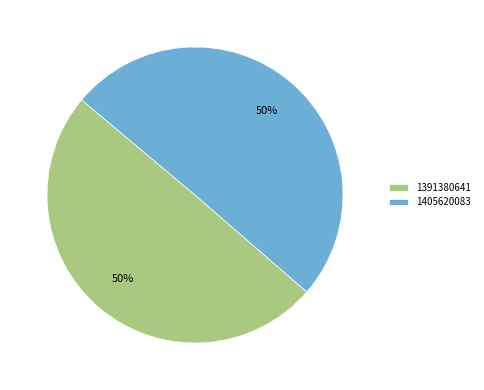

What is the majority slice?

1405620083